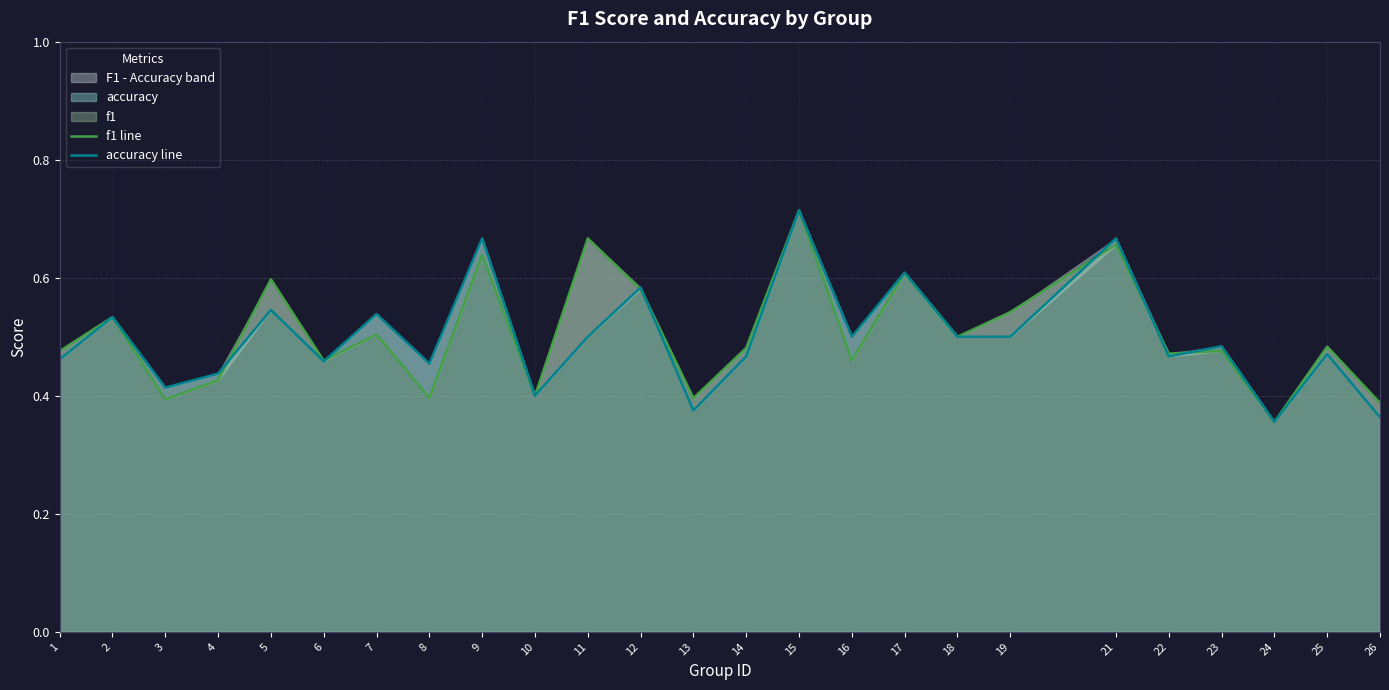

Which series has the largest total across all categories?

f1 line